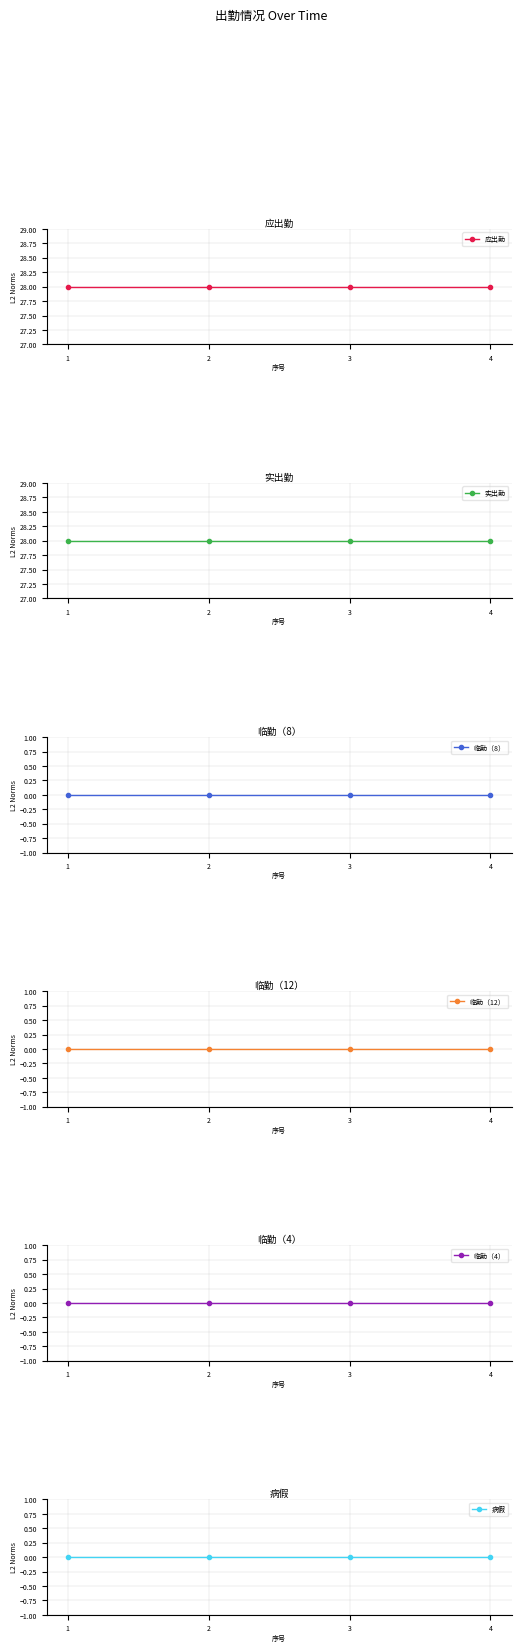

At which category does the chart reach its minimum across all series?

1